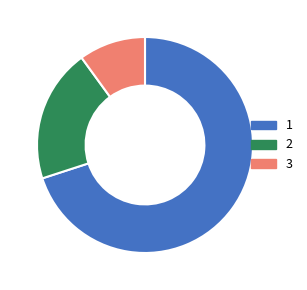

Is there a majority slice in this chart?

Yes